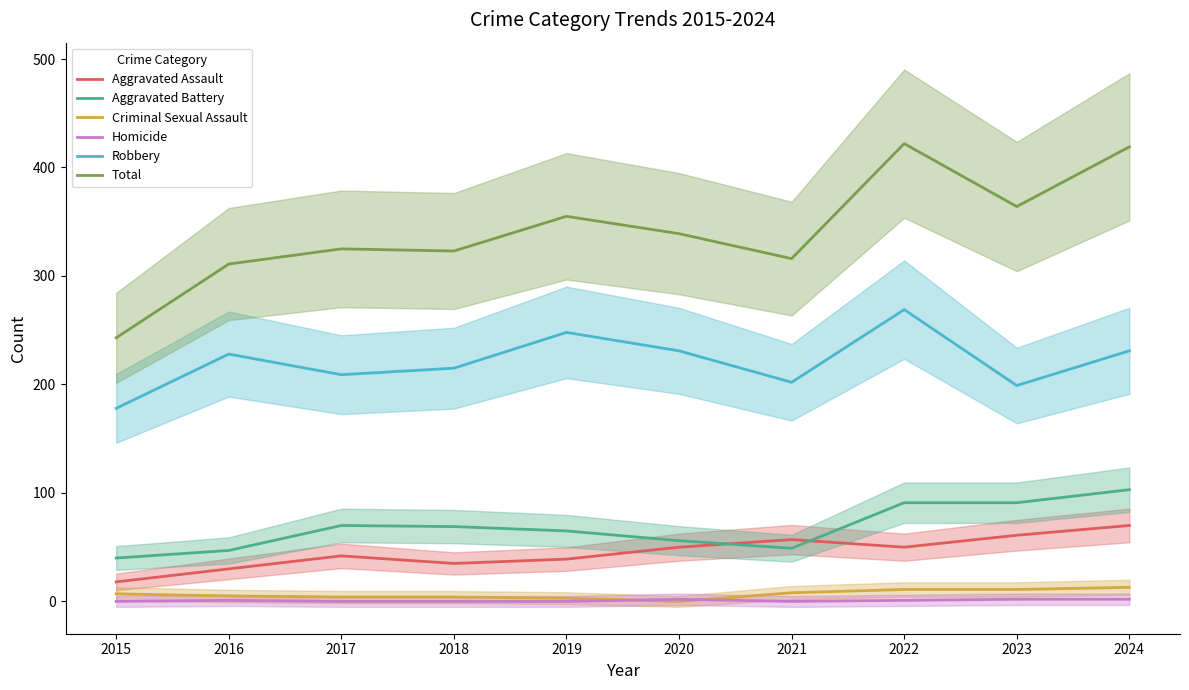

At how many categories does at least one series exceed 236?

10